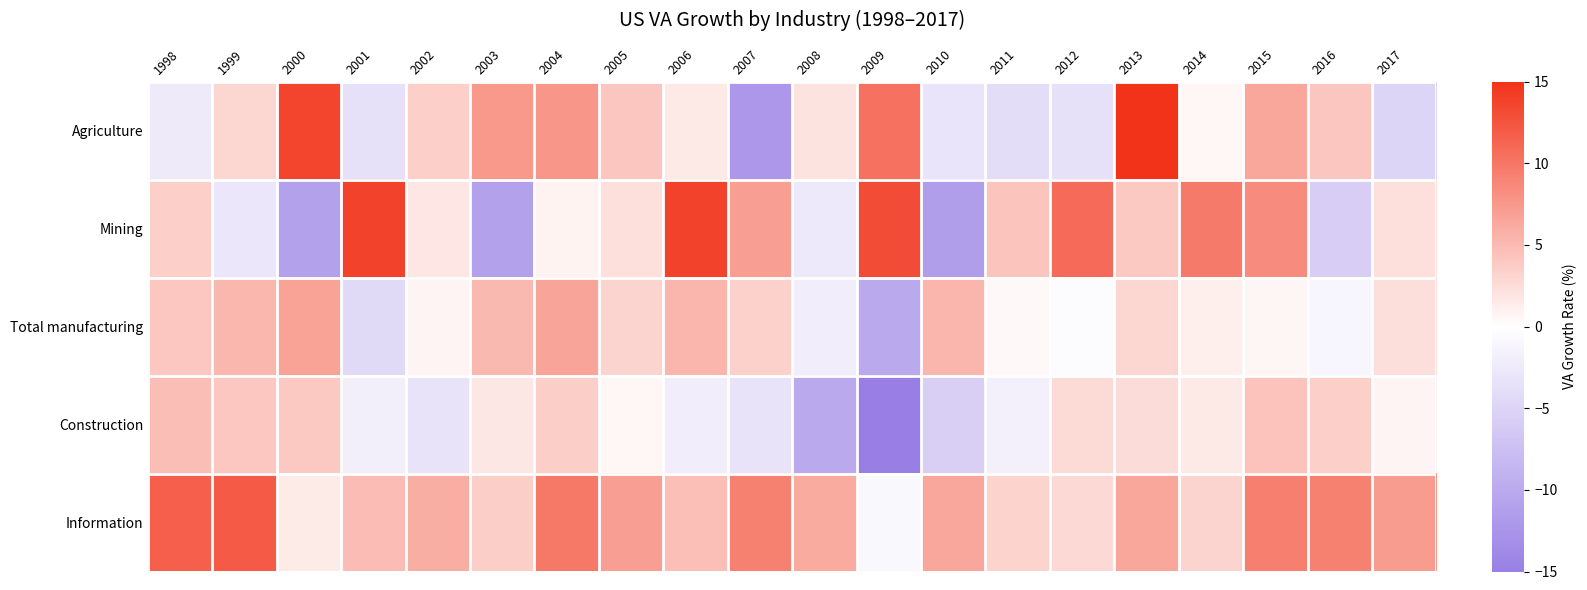

Reading right to left, extract all data points from this chart.

Agriculture: 2017=-4.9	2016=4.2	2015=6.5	2014=0.6	2013=15.3	2012=-3.6	2011=-3.9	2010=-3.0	2009=10.4	2008=2.1	2007=-12.1	2006=1.6	2005=4.2	2004=7.7	2003=7.5	2002=3.4	2001=-3.6	2000=13.7	1999=3.0	1998=-2.4
Mining: 2017=2.3	2016=-5.8	2015=8.4	2014=9.6	2013=4.0	2012=10.8	2011=4.3	2010=-11.3	2009=13.1	2008=-2.5	2007=7.1	2006=13.7	2005=2.3	2004=0.9	2003=-10.9	2002=1.9	2001=13.8	2000=-10.9	1999=-2.8	1998=3.5
Total manufacturing: 2017=2.4	2016=-1.1	2015=0.6	2014=1.1	2013=3.0	2012=-0.4	2011=0.4	2010=5.3	2009=-10.0	2008=-2.1	2007=3.3	2006=5.3	2005=3.1	2004=6.6	2003=5.1	2002=0.7	2001=-4.3	2000=6.7	1999=5.2	1998=4.0
Construction: 2017=0.7	2016=3.5	2015=4.4	2014=1.5	2013=2.6	2012=2.6	2011=-1.7	2010=-5.6	2009=-14.9	2008=-10.1	2007=-3.2	2006=-2.1	2005=0.6	2004=3.6	2003=1.7	2002=-3.2	2001=-1.8	2000=4.0	1999=4.1	1998=4.7
Information: 2017=7.2	2016=9.2	2015=9.3	2014=3.1	2013=6.5	2012=2.8	2011=3.2	2010=6.3	2009=-0.8	2008=6.1	2007=9.3	2006=4.6	2005=7.1	2004=9.8	2003=3.6	2002=5.9	2001=4.9	2000=1.5	1999=12.0	1998=11.7